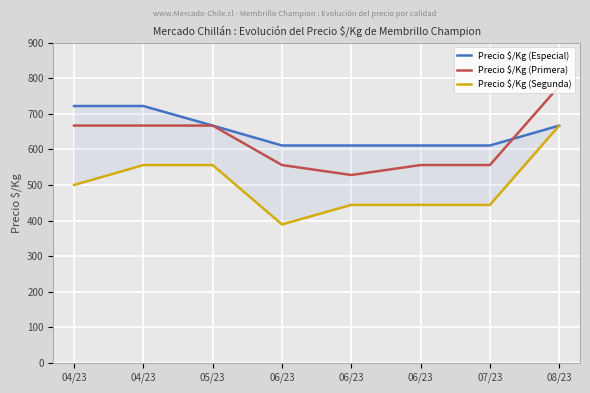

At which category does Precio $/Kg (Segunda) reach its first local valley?

06/23